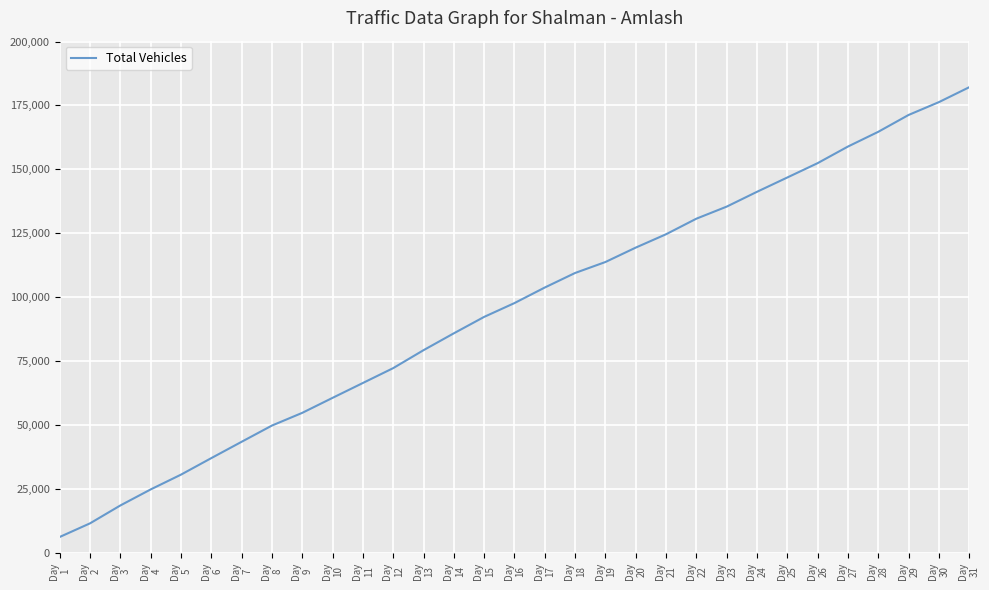

True or false: the data shows 209000 at Day
20.

False